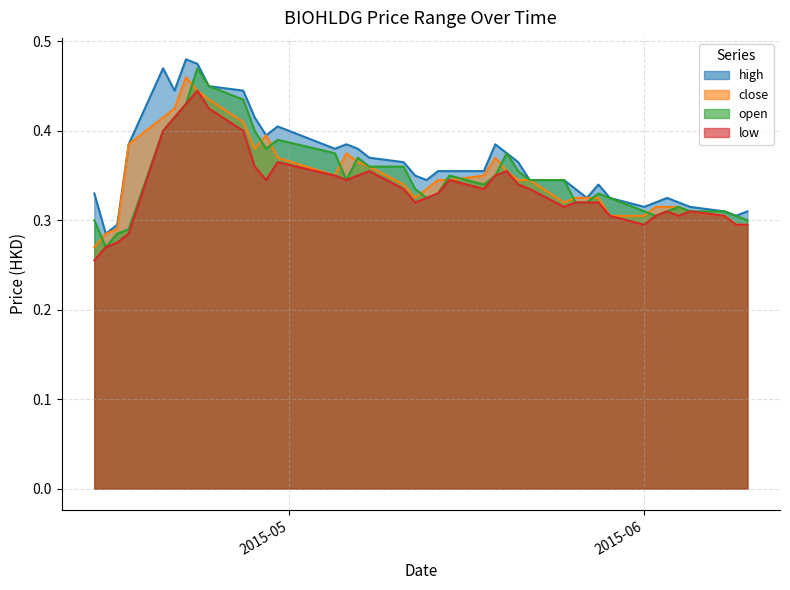

Reading left to right, list all the values displayed in this chart.

high: 0.3	0.3	0.3	0.4	0.5	0.4	0.5	0.5	0.5	0.4	0.4	0.4	0.4	0.4	0.4	0.4	0.4	0.4	0.3	0.3	0.4	0.4	0.4	0.4	0.4	0.4	0.3	0.3	0.3	0.3	0.3	0.3	0.3	0.3	0.3	0.3	0.3	0.3	0.3	0.3
close: 0.3	0.3	0.3	0.4	0.4	0.4	0.5	0.4	0.4	0.4	0.4	0.4	0.4	0.3	0.4	0.4	0.4	0.3	0.3	0.3	0.3	0.3	0.3	0.4	0.4	0.3	0.3	0.3	0.3	0.3	0.3	0.3	0.3	0.3	0.3	0.3	0.3	0.3	0.3	0.3
open: 0.3	0.3	0.3	0.3	0.4	0.4	0.4	0.5	0.5	0.4	0.4	0.4	0.4	0.4	0.3	0.4	0.4	0.4	0.3	0.3	0.3	0.3	0.3	0.3	0.4	0.4	0.3	0.3	0.3	0.3	0.3	0.3	0.3	0.3	0.3	0.3	0.3	0.3	0.3	0.3
low: 0.3	0.3	0.3	0.3	0.4	0.4	0.4	0.4	0.4	0.4	0.4	0.3	0.4	0.3	0.3	0.3	0.4	0.3	0.3	0.3	0.3	0.3	0.3	0.3	0.4	0.3	0.3	0.3	0.3	0.3	0.3	0.3	0.3	0.3	0.3	0.3	0.3	0.3	0.3	0.3